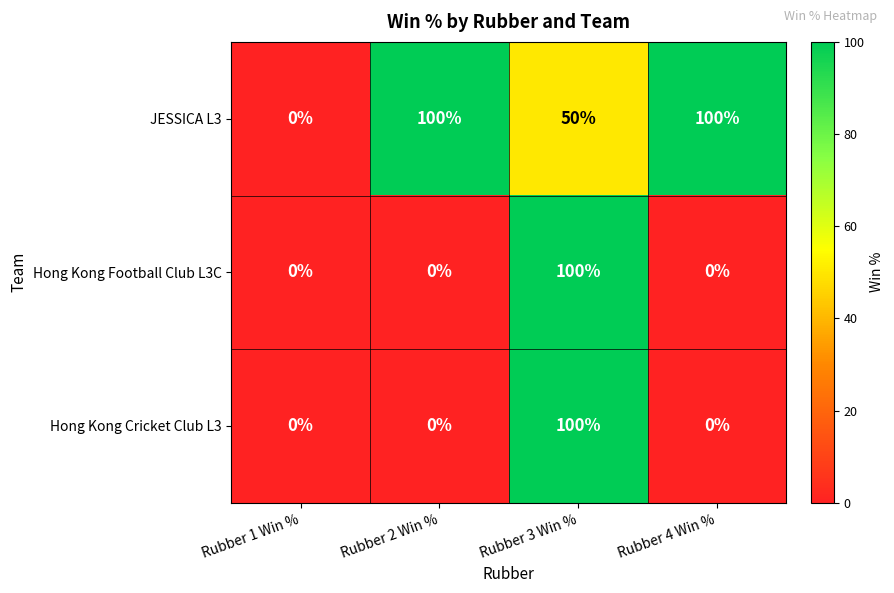

At which label is JESSICA L3 closest to 50?

Rubber 3 Win %